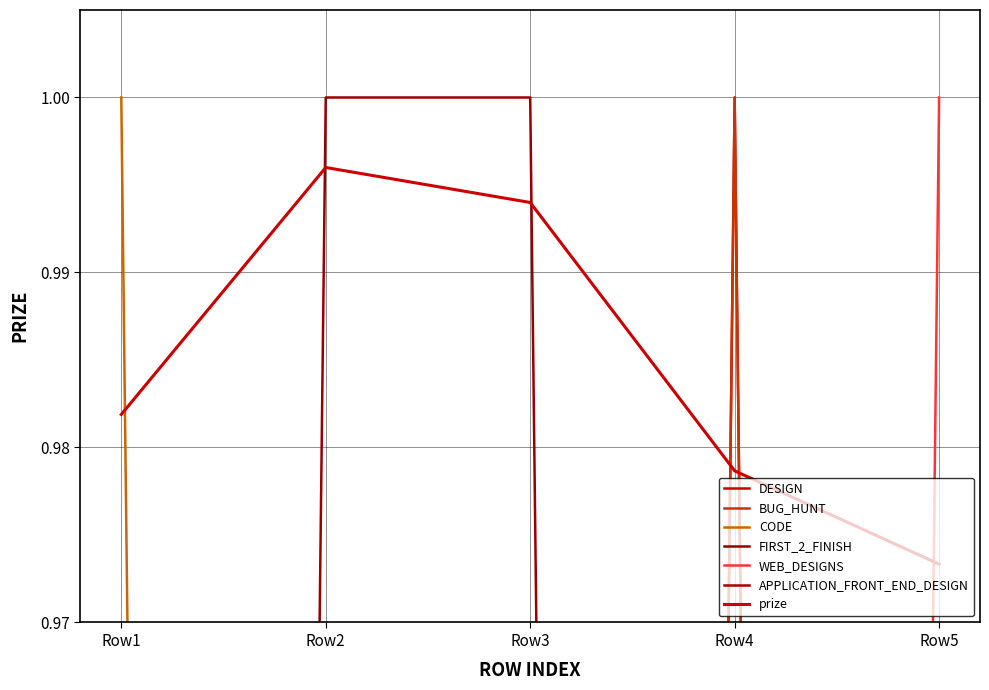

True or false: FIRST_2_FINISH has a value of 1 at Row2.

True